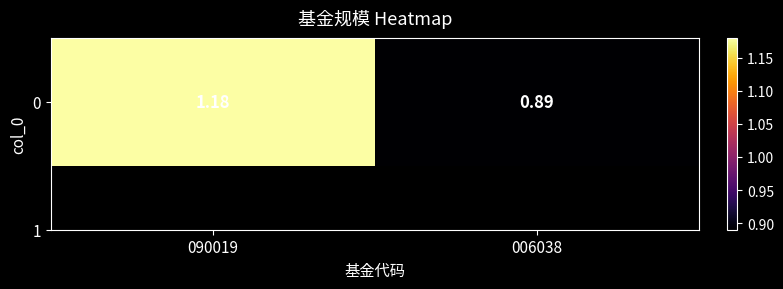

What is the minimum value shown in the chart?

0.9